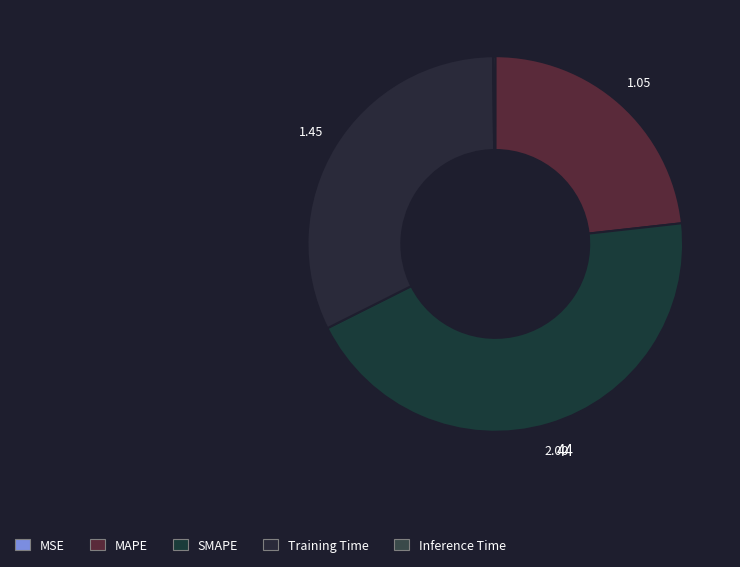

To the nearest percent, what is the difference between the Training Time and SMAPE slice percentages?

12%